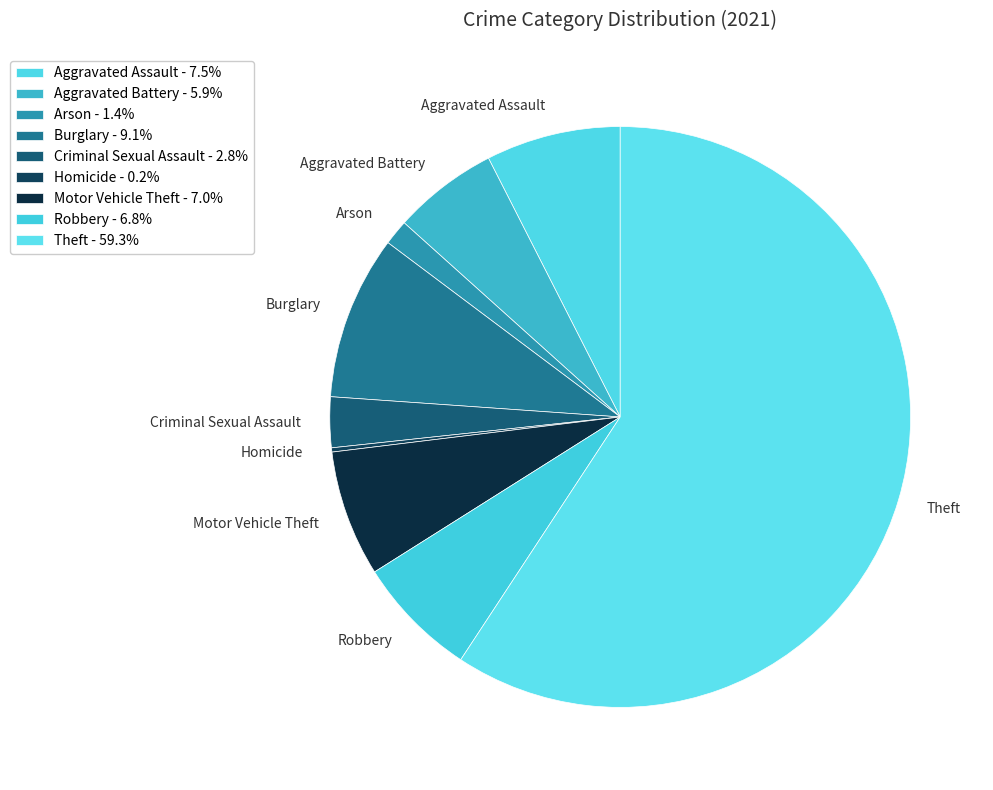

Is the sum of Theft and Motor Vehicle Theft greater than half?

Yes